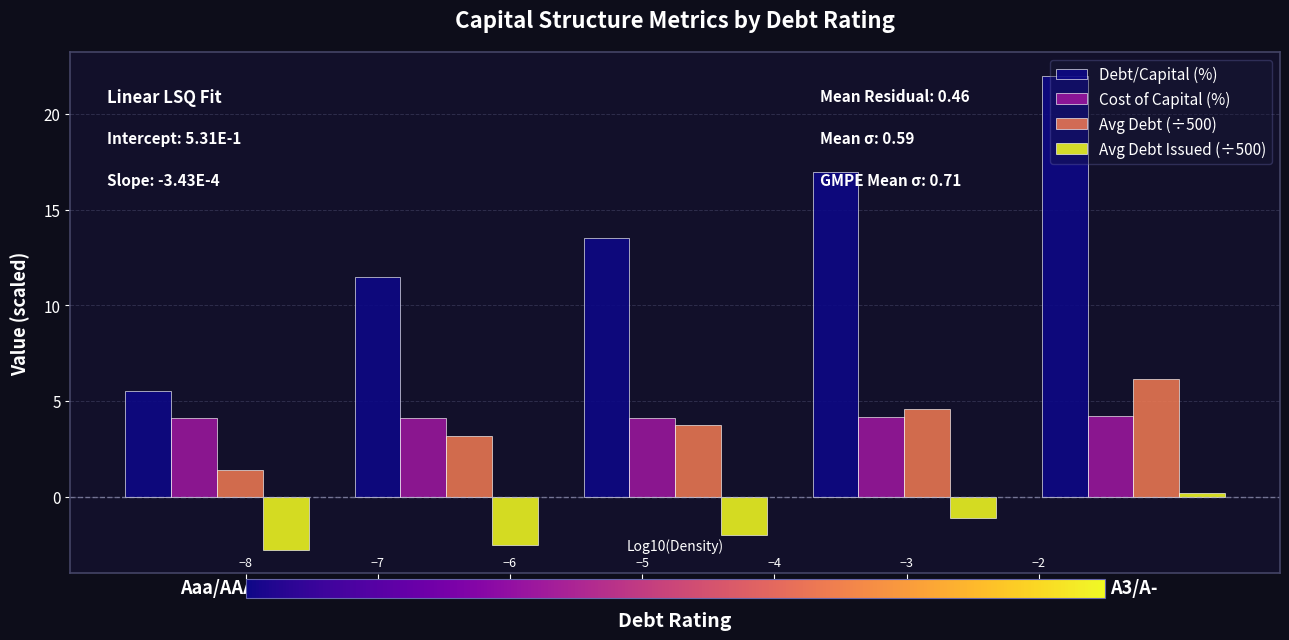

Which series has the largest total across all categories?

Debt/Capital (%)